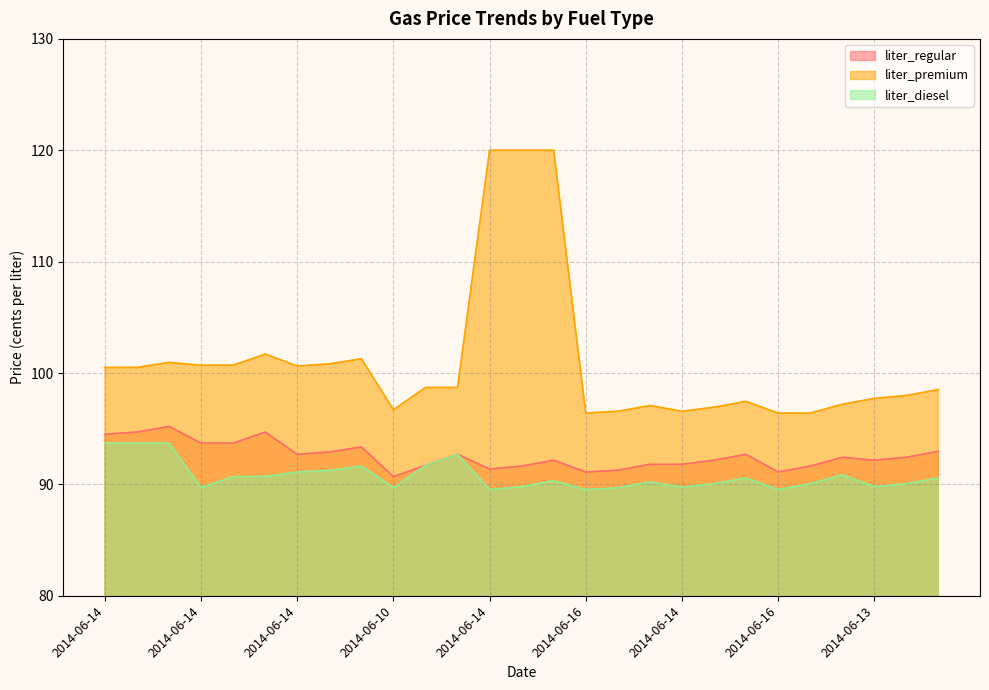

What are all the series names shown in the legend?

liter_regular, liter_premium, liter_diesel